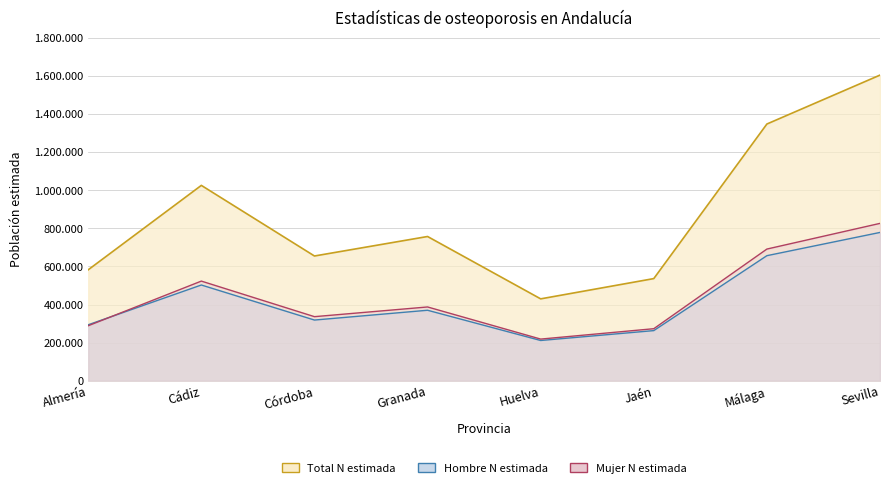

What position from the left is Córdoba?

3